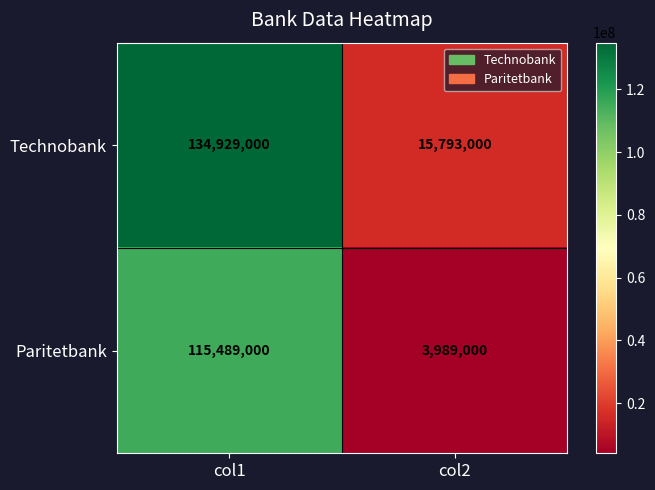

Reading left to right, transcribe all the data shown in this chart.

Technobank: 134929000	15793000
Paritetbank: 115489000	3989000